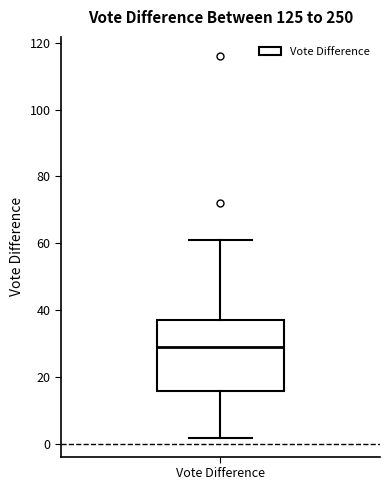

Read this box plot against the y-axis: the position of the median line, the range covered by the box, and the ends of both whiskers. The values are not printed on the chart, so give them approximately, as read against the axis.

median 30, box 16 to 38, whiskers 2 to 62